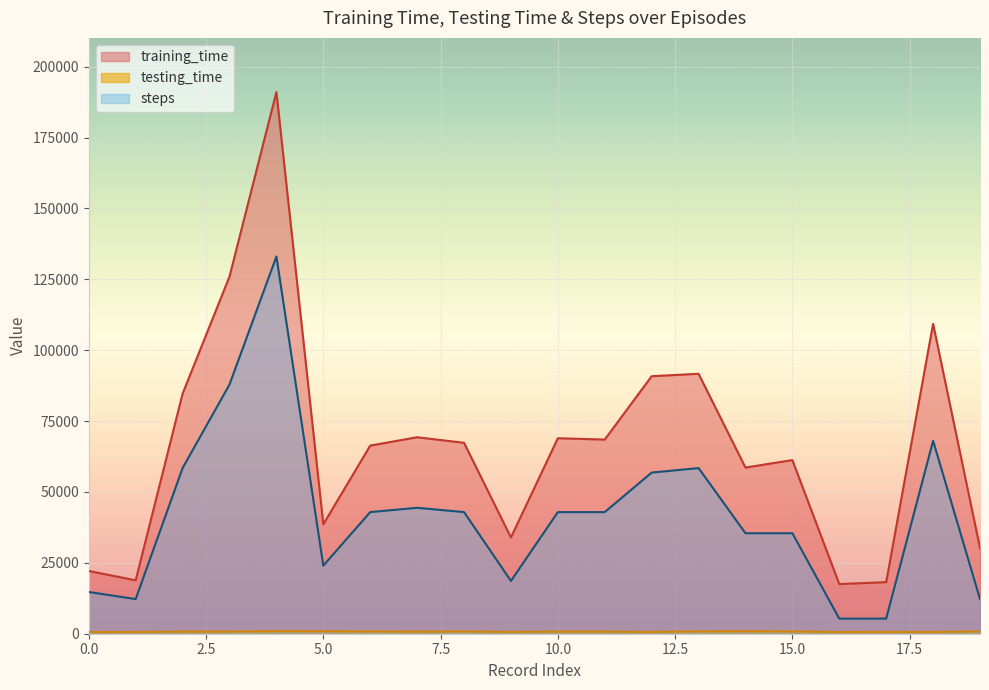

Rank the series by their average value, from lowest to highest.

testing_time, steps, training_time